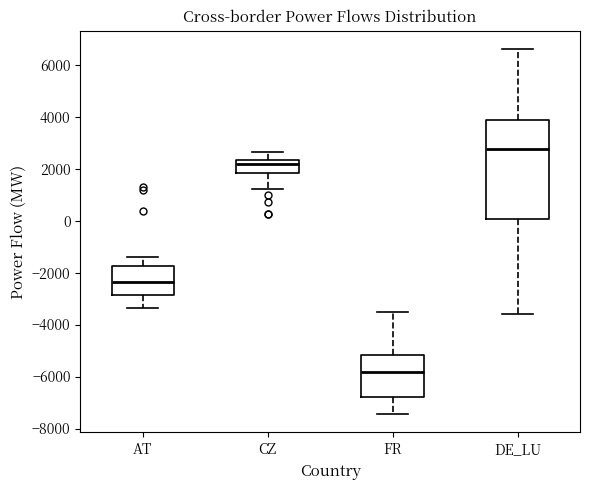

Reading left to right, read every box against the y-axis: the position of its median line, the range the box covers, and the ends of its whiskers. The values are not printed on the chart, so give them approximately, as read against the axis.

AT: median -2400, box -2800 to -1800, whiskers -3400 to -1400
CZ: median 2200, box 1800 to 2400, whiskers 1200 to 2600
FR: median -5800, box -6800 to -5200, whiskers -7400 to -3600
DE_LU: median 2800, box 0 to 3800, whiskers -3600 to 6600